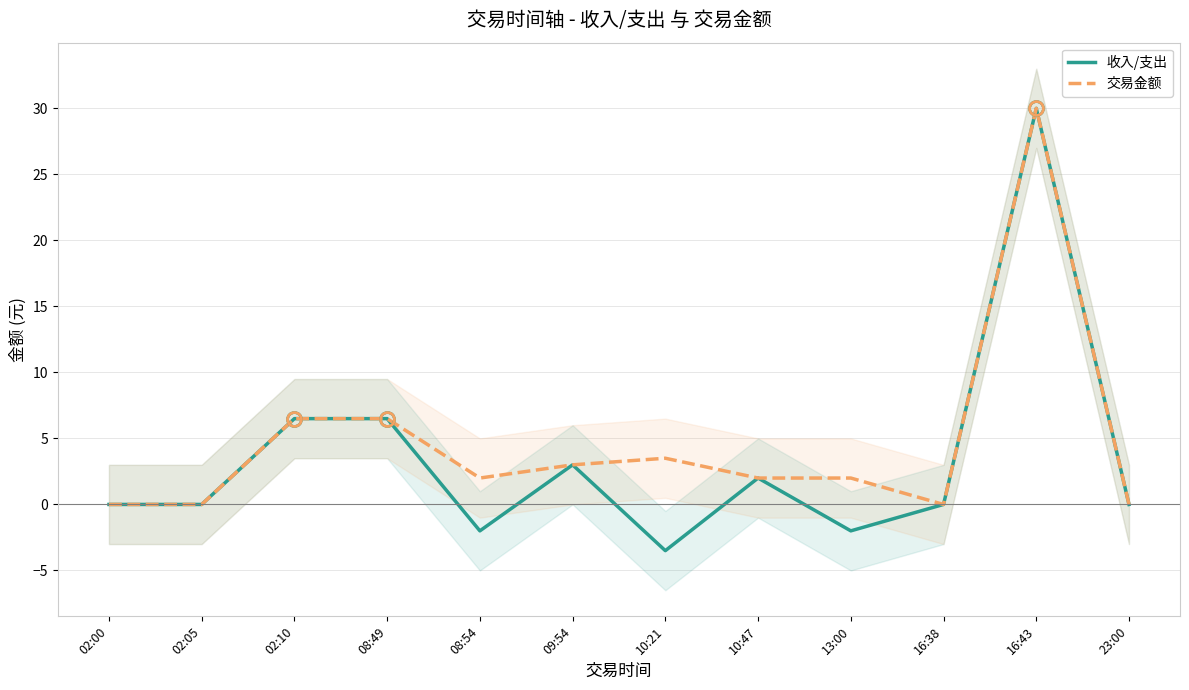

What value does the 交易金额 series have at 08:54?

2.0